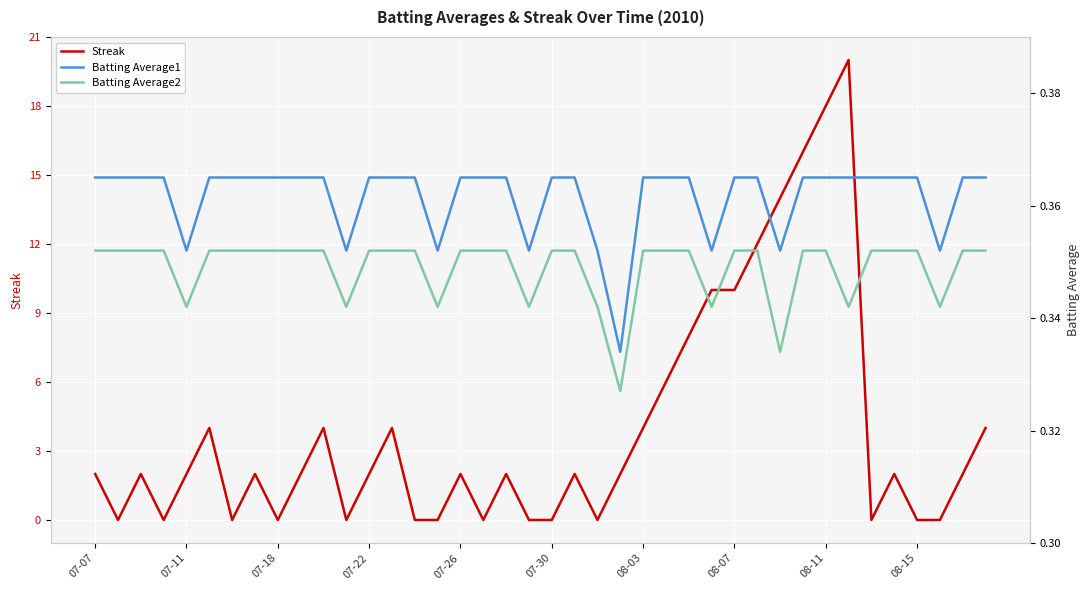

True or false: Streak has a value of 1 at 07-07.

False